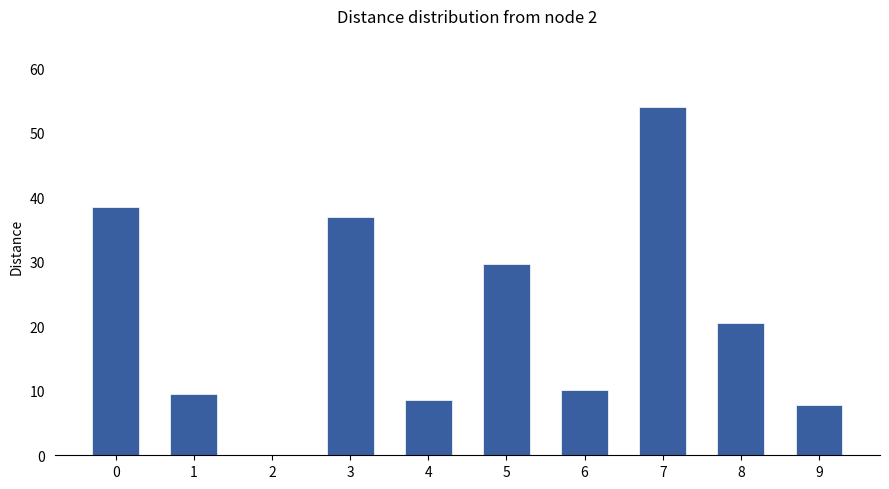

The value at 0 is 53.4. True or false?

False